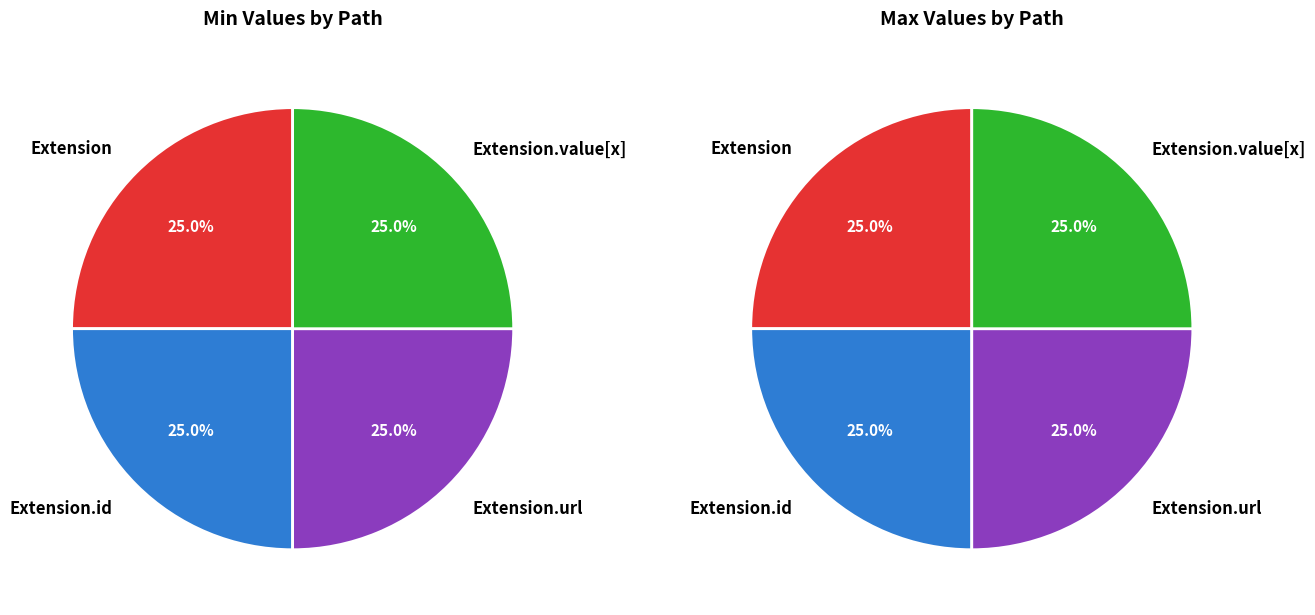

Combined, do values_min and 3 account for over 50%?

Yes